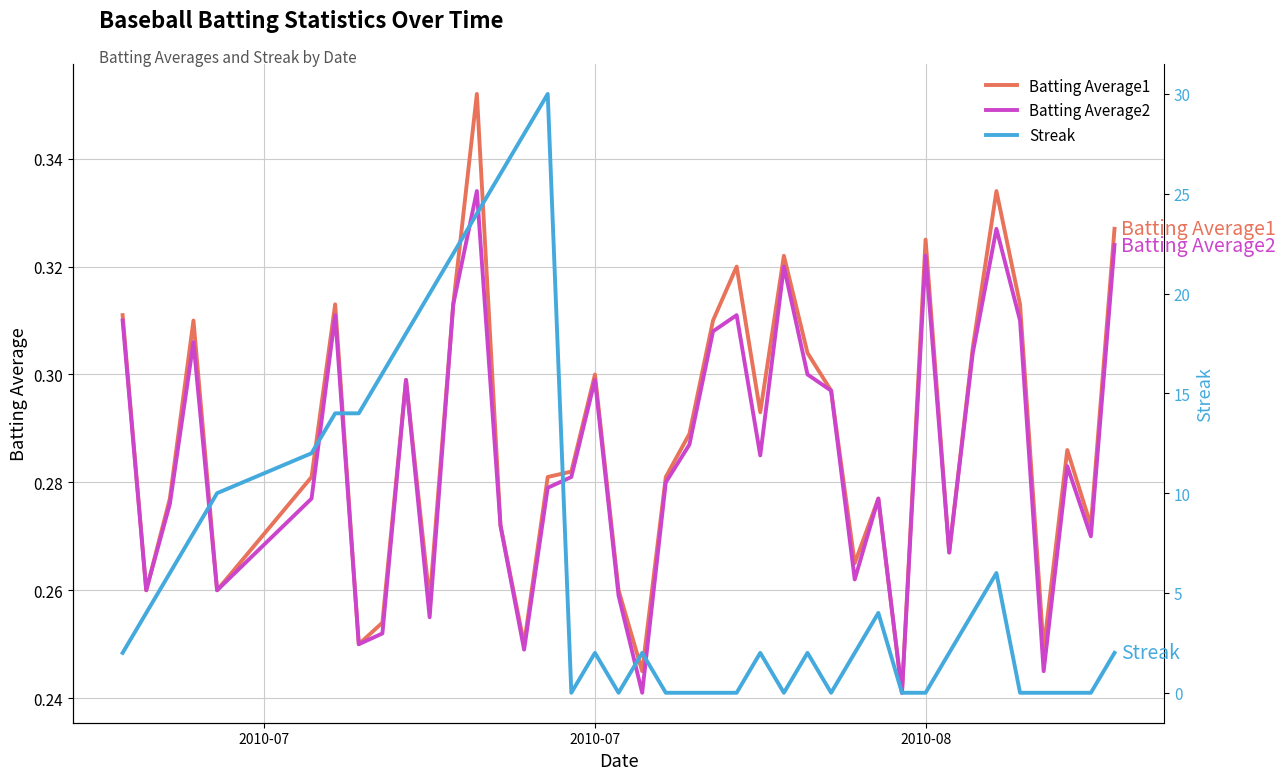

At how many categories does at least one series exceed 25?

3